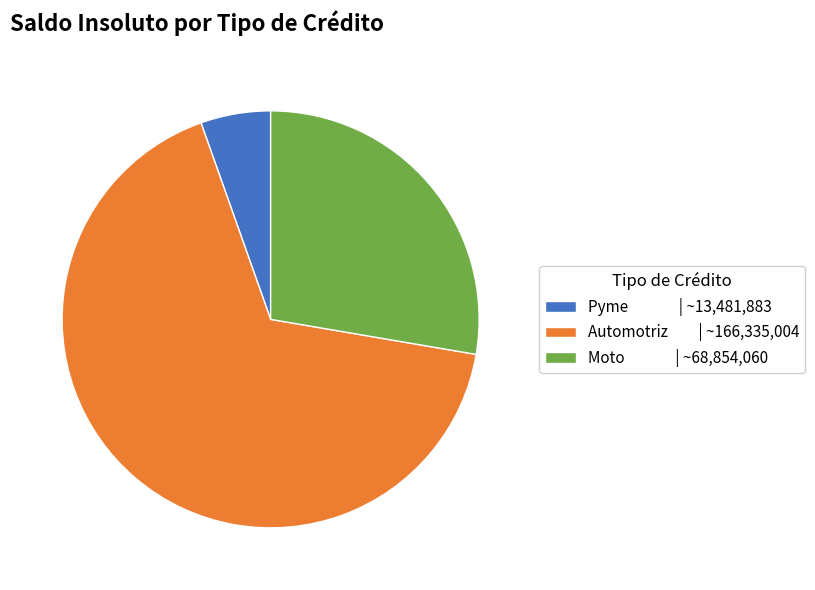

Does Automotriz | ~166,335,004 account for over 50% of the chart?

Yes